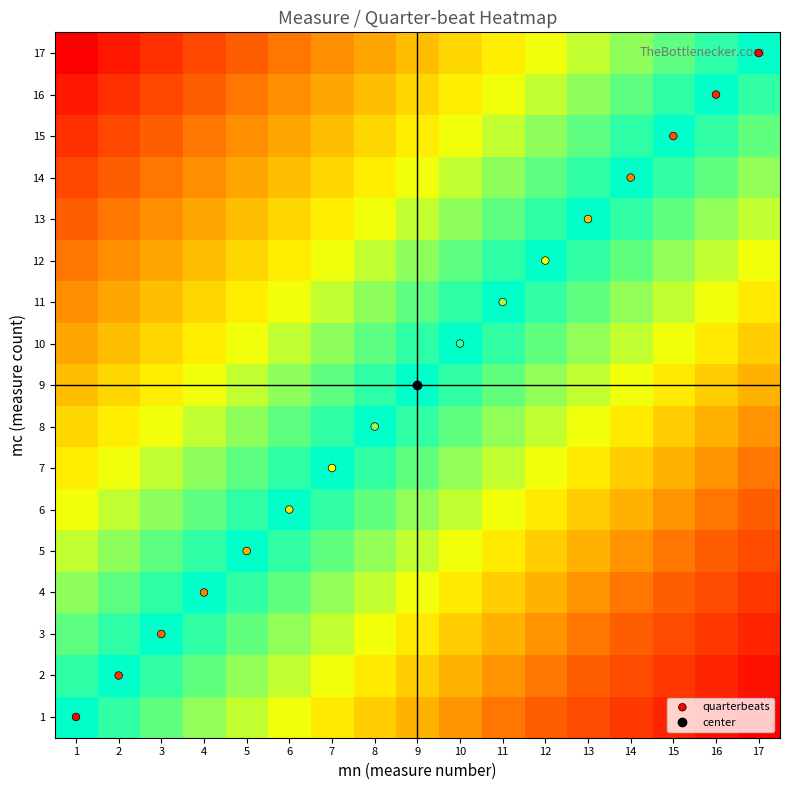

What is the total value across all series at 14?

25.2